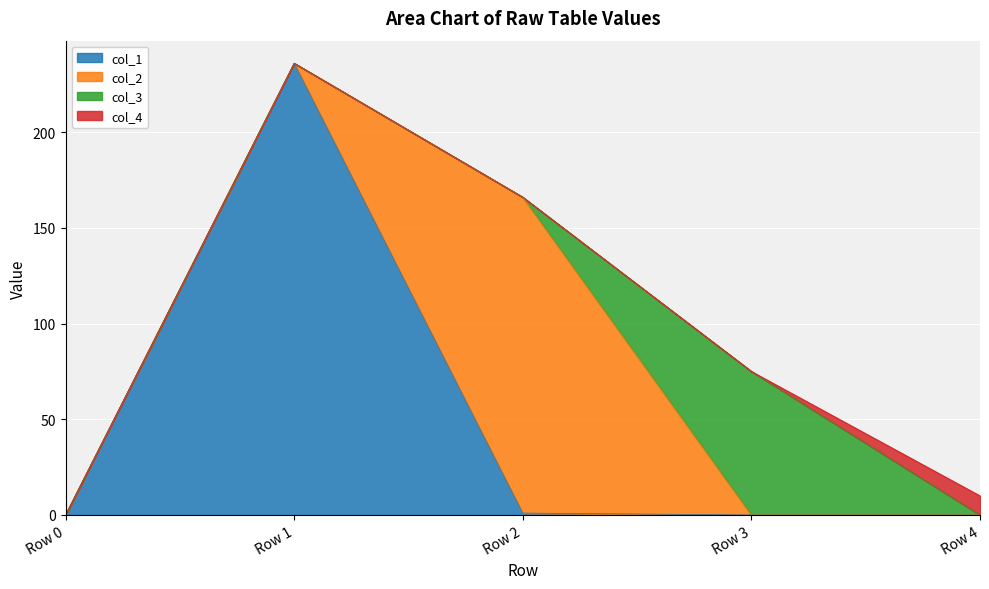

How many lines are shown in the chart?

4